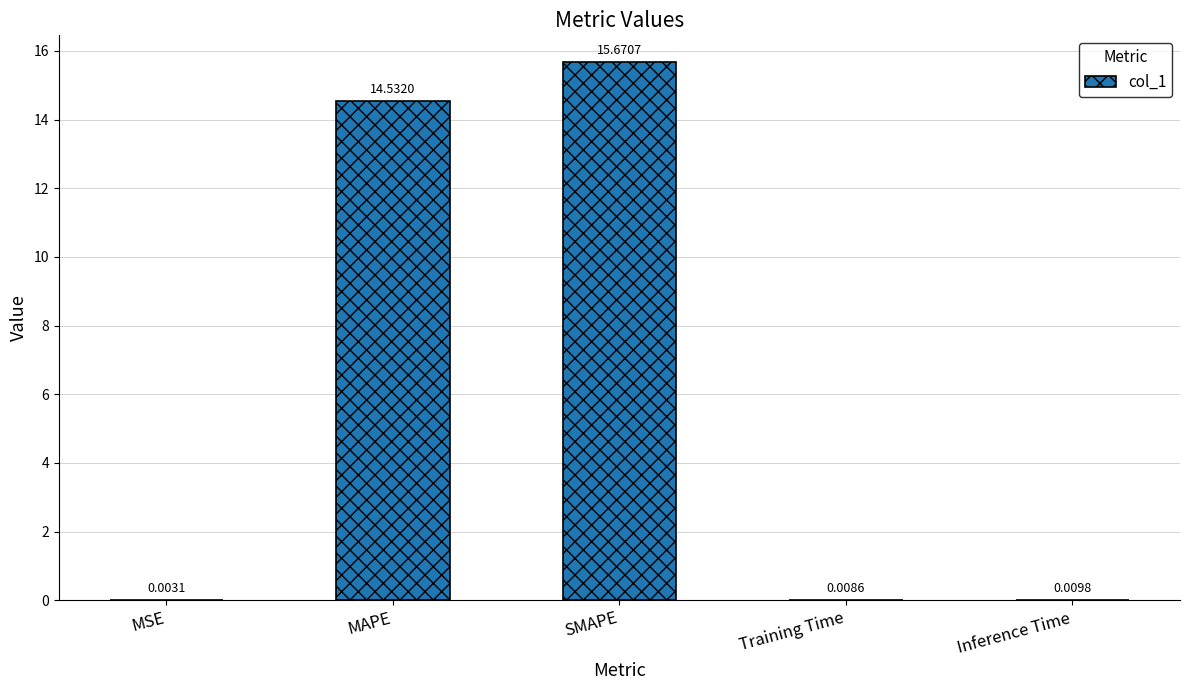

What is the average value?

6.0